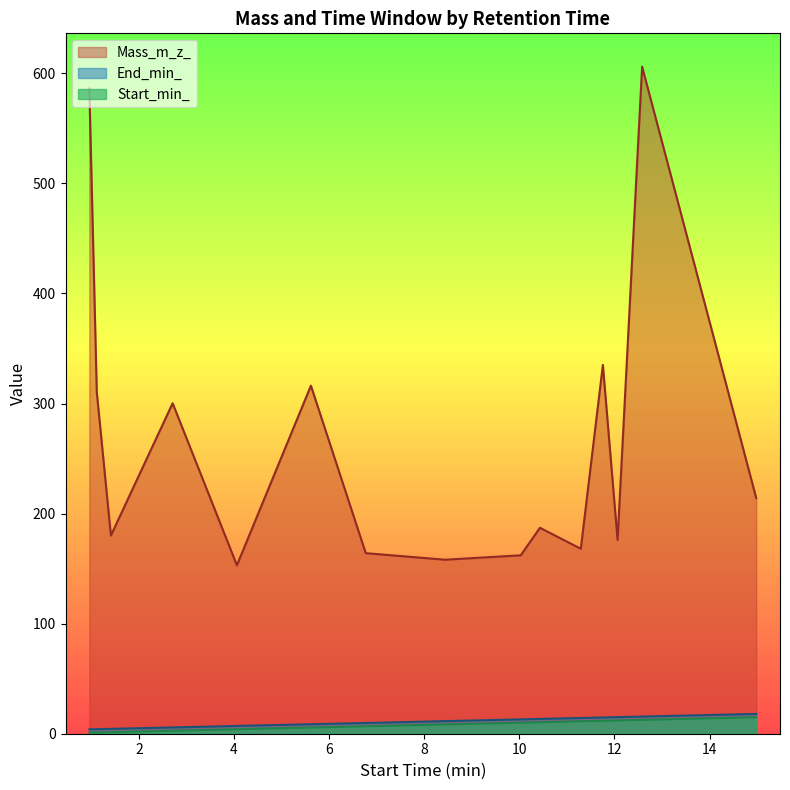

Which series has the widest spread of values?

Mass_m_z_